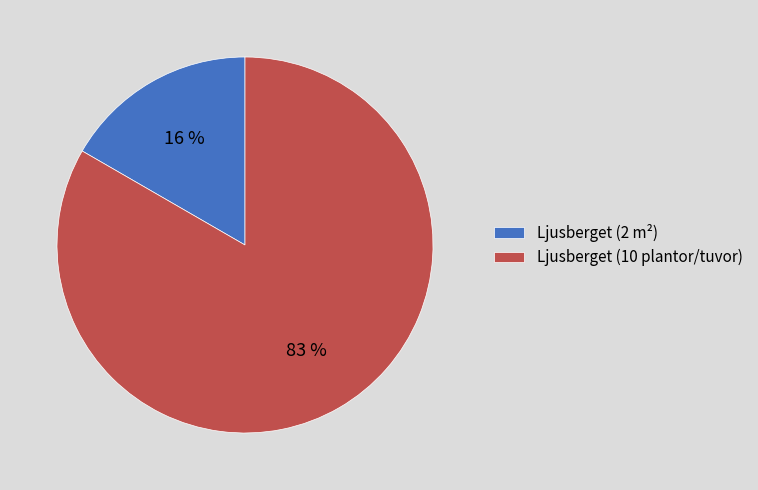

What percentage is NOT represented by Ljusberget (2 m²)?

83.3%